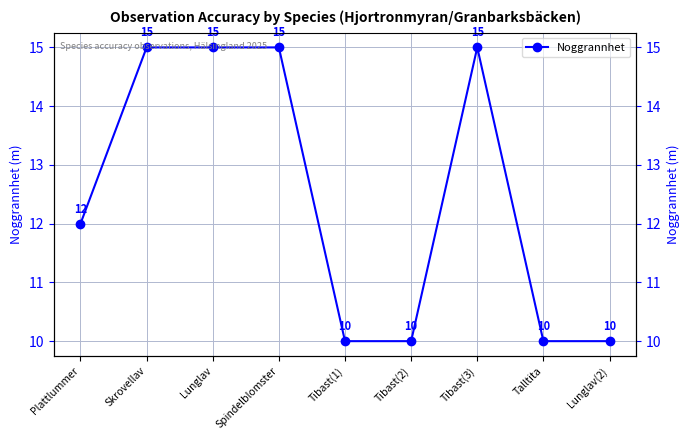

Reading left to right, transcribe all the data shown in this chart.

12	15	15	15	10	10	15	10	10